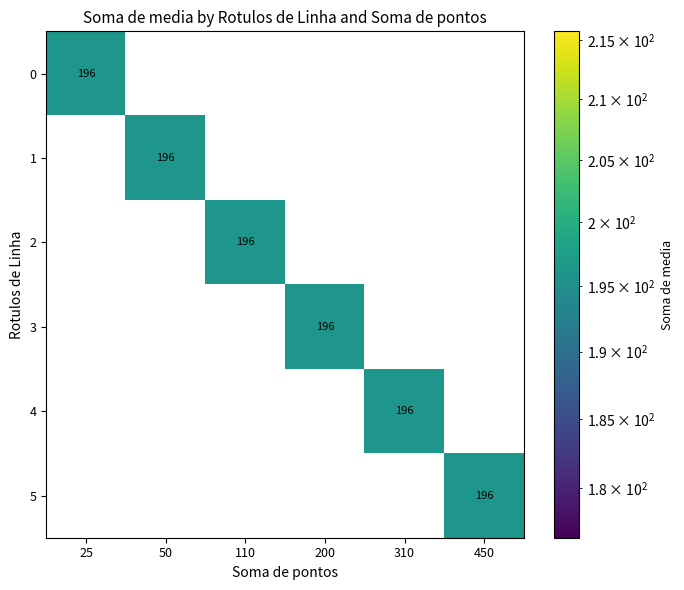

What is the difference between the maximum and minimum values in the 5 series?

196